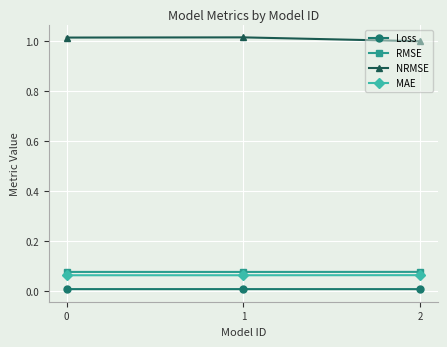

Which series has the largest total across all categories?

NRMSE